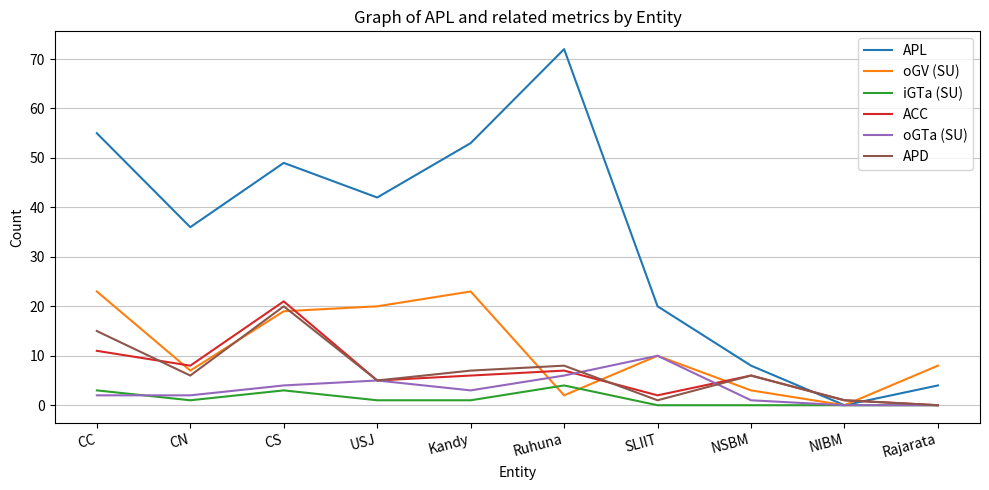

What is the maximum value for APL?

72